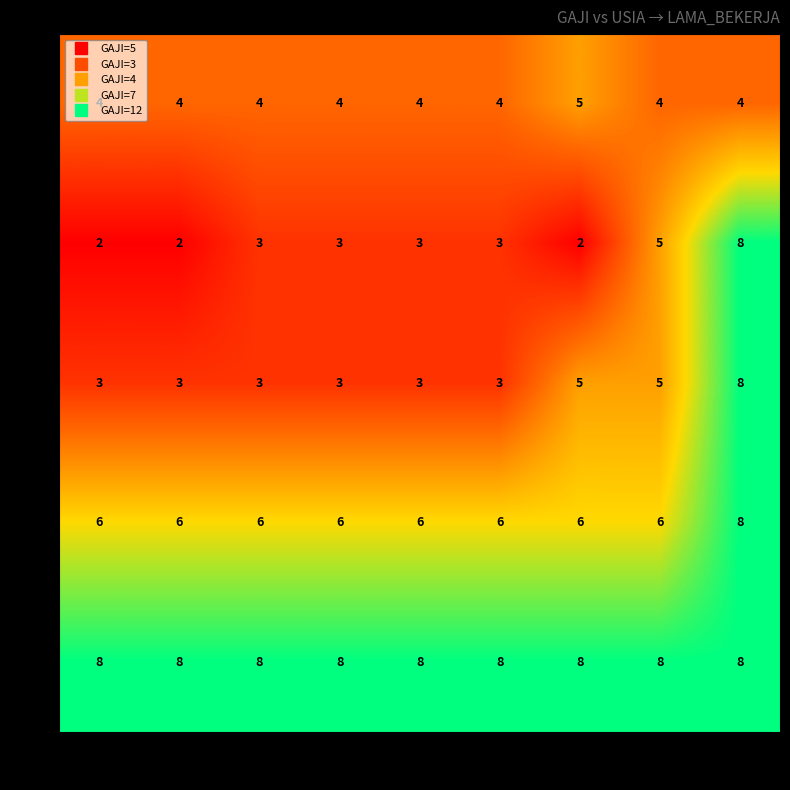

At which label is 3 closest to 5?

28